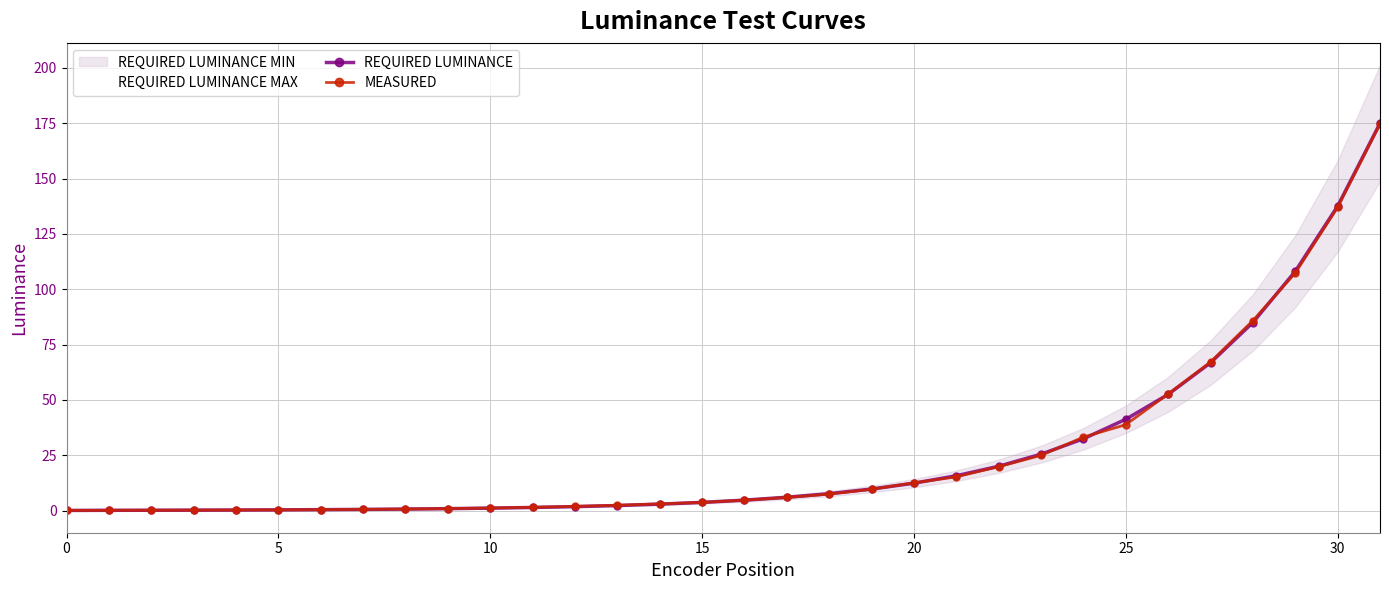

At which category is the sum across all series the highest?

31